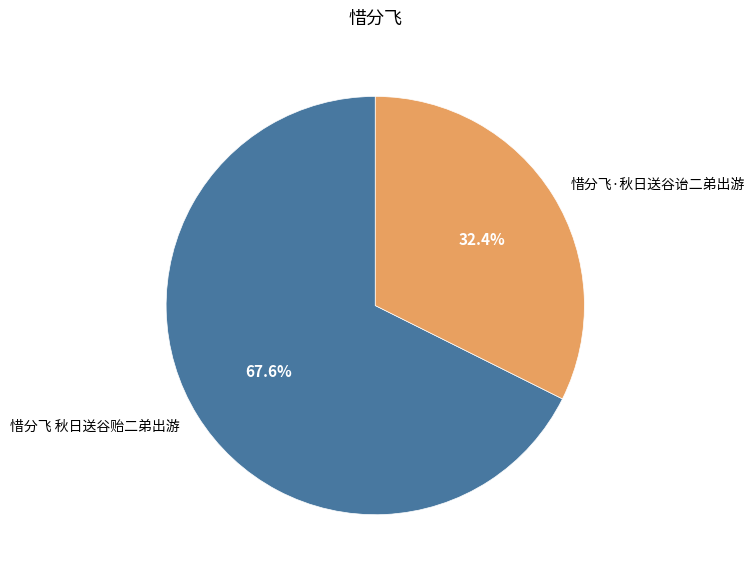

Rank the categories by value from highest to lowest.

惜分飞 秋日送谷贻二弟出游, 惜分飞·秋日送谷诒二弟出游